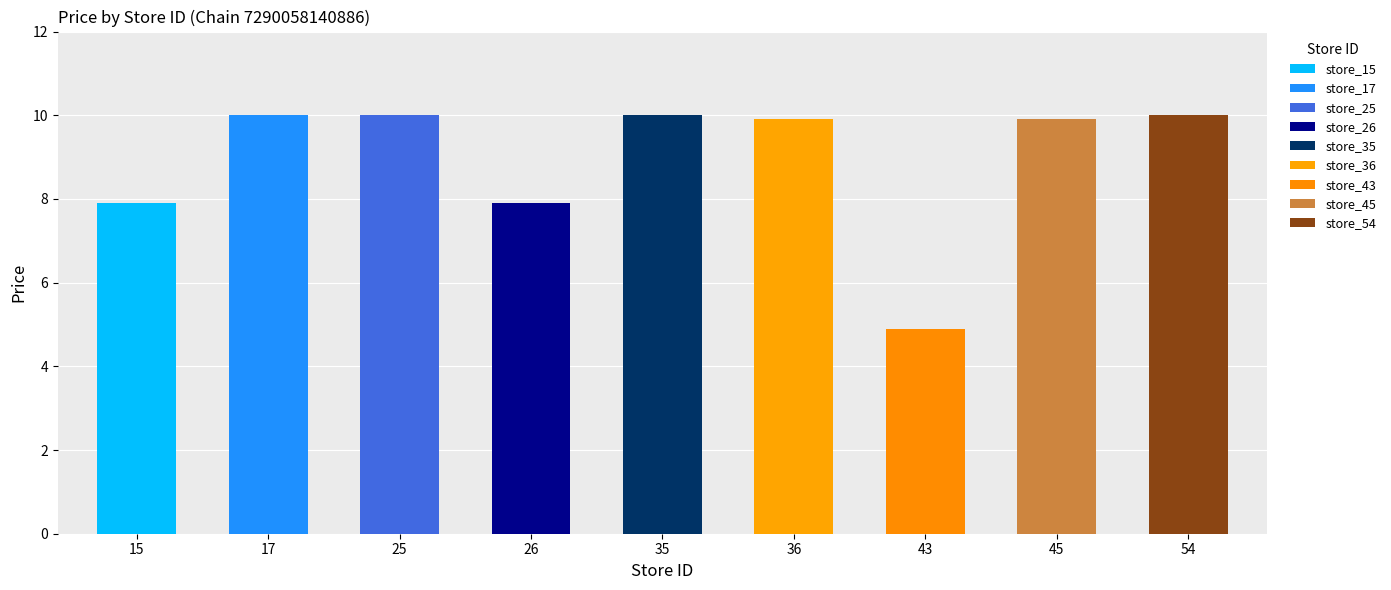

What is the change in value from 26 to 36?

+2.0